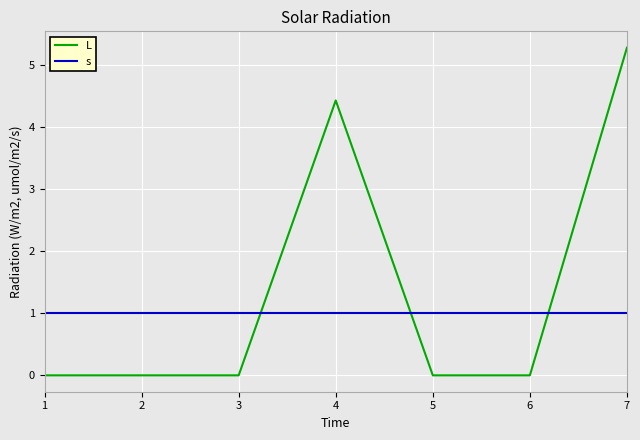

What is the highest value of the L series?

5.3